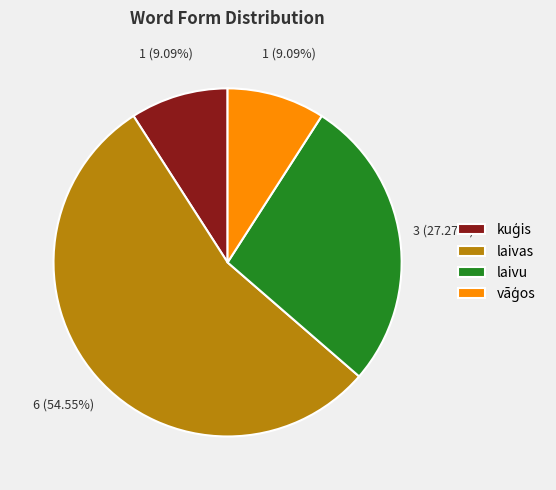

What is the largest slice in the pie chart?

laivas